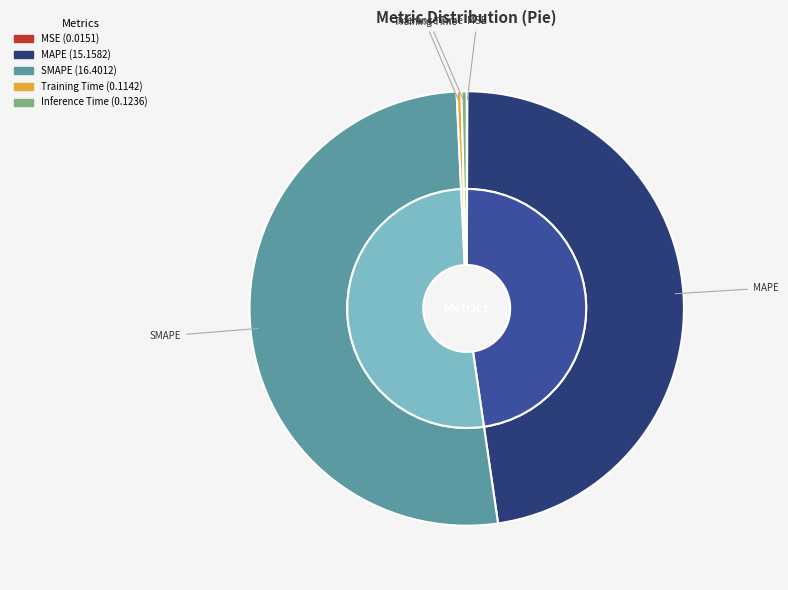

Is SMAPE the majority of the pie?

Yes